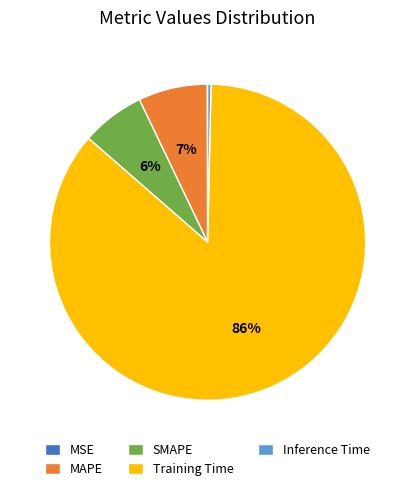

Which category accounts for the majority?

Training Time